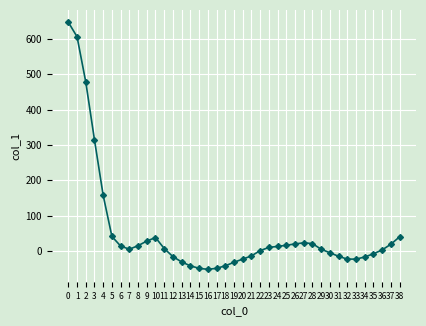

What is the value of the 15th point from the left?

-42